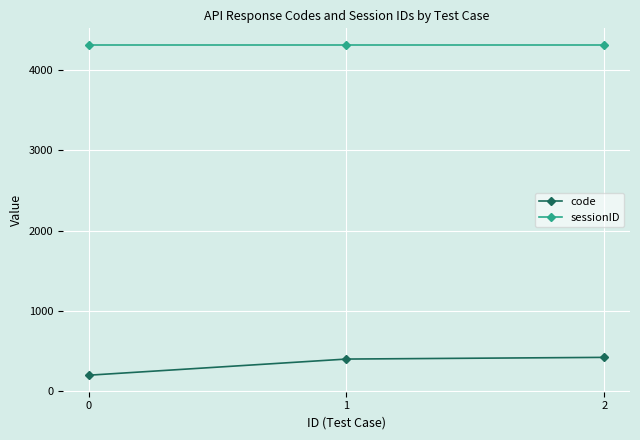

What is the maximum value shown in the chart?

4312